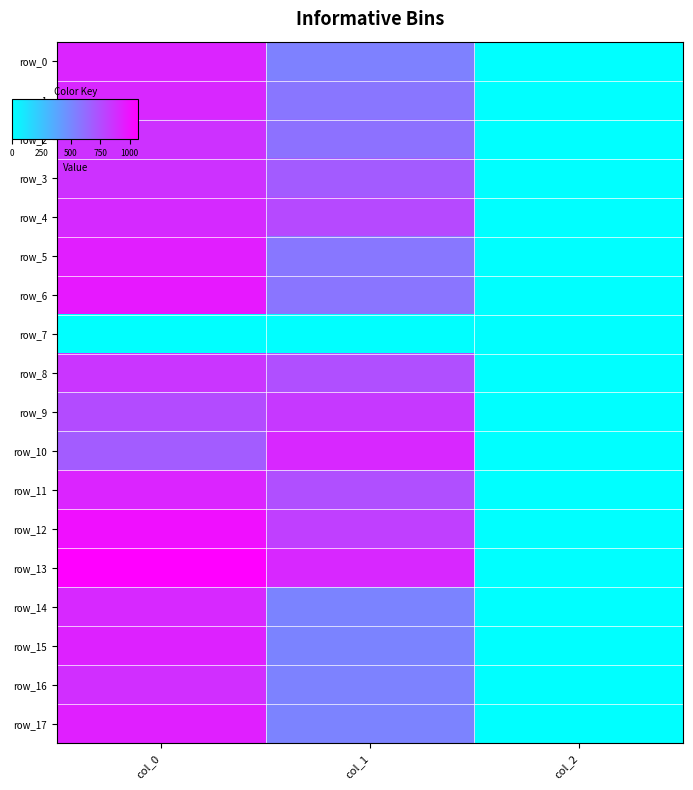

Reading left to right, list all the values displayed in this chart.

row_0: 920.0	529.9	2.0
row_1: 906.7	577.1	2.0
row_2: 863.3	594.0	2.0
row_3: 863.3	688.5	2.0
row_4: 896.7	766.1	2.0
row_5: 946.7	570.4	2.0
row_6: 970.0	580.5	2.0
row_7: 0.0	0.0	0.0
row_8: 850.0	739.1	2.0
row_9: 756.7	830.2	2.0
row_10: 686.7	907.9	2.0
row_11: 920.0	739.1	2.0
row_12: 1006.7	806.6	2.0
row_13: 1073.3	907.9	2.0
row_14: 903.3	519.8	2.0
row_15: 926.7	519.8	2.0
row_16: 876.7	526.5	2.0
row_17: 943.3	523.1	2.0